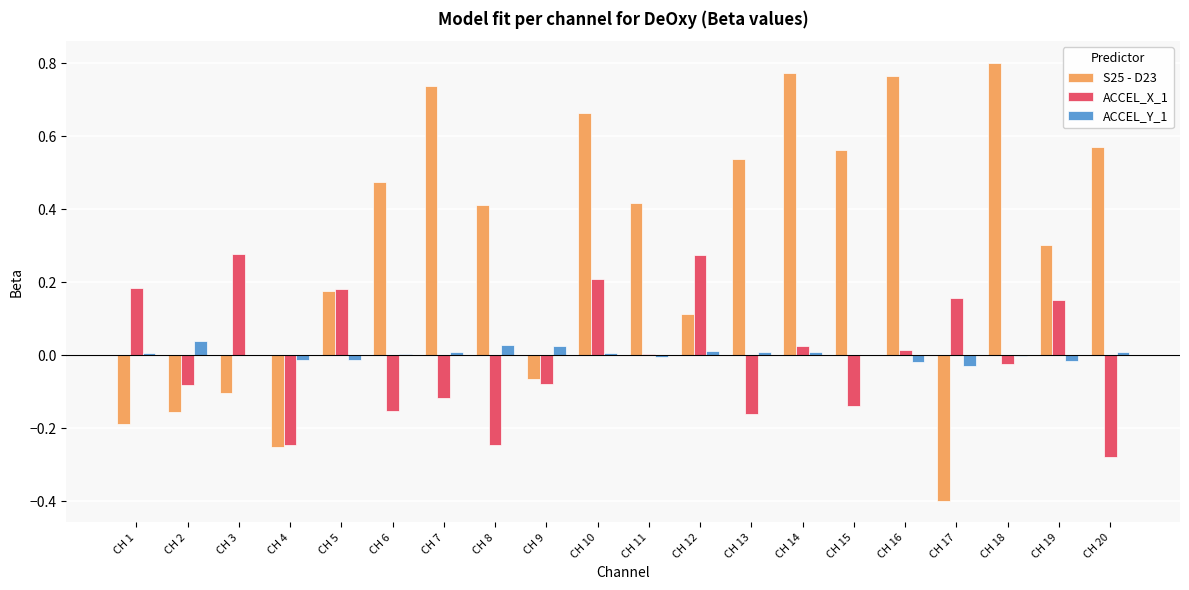

The value of ACCEL_Y_1 at CH 5 is -0.0. True or false?

True